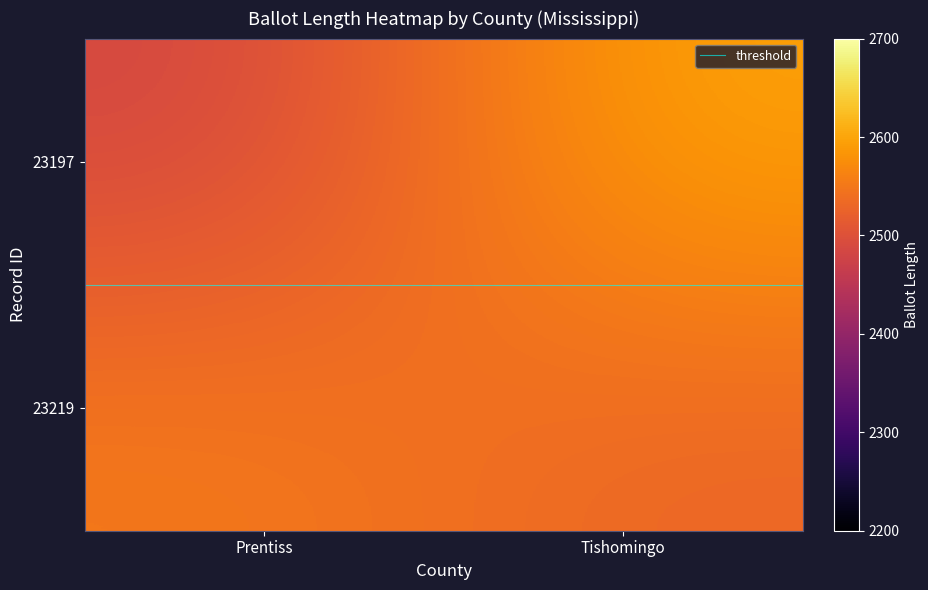

What is the maximum value shown in the chart?

2599.1